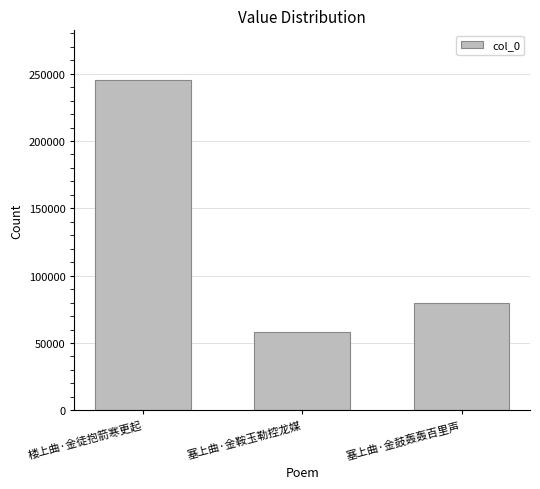

True or false: the data shows 441432 at 楼上曲·金徒抱箭寒更起.

False